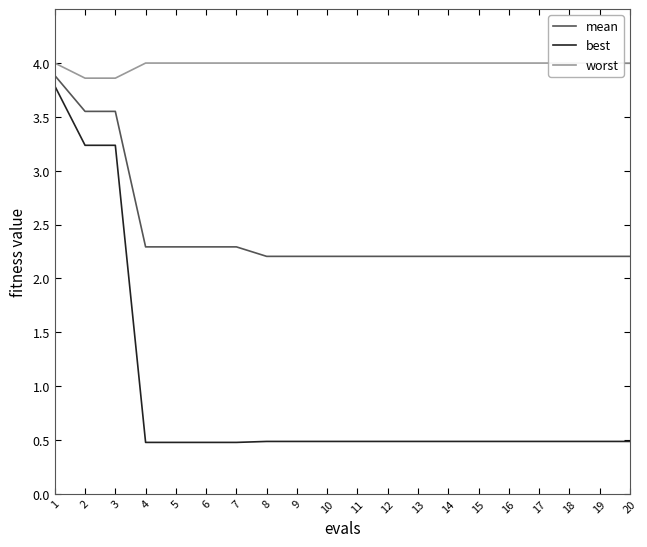

What is the sum of all mean values?

48.8